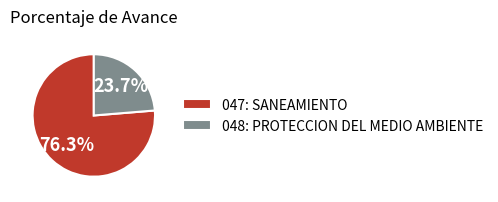

To the nearest percent, what is the difference between the 048: PROTECCION DEL MEDIO AMBIENTE and 047: SANEAMIENTO slice percentages?

53%